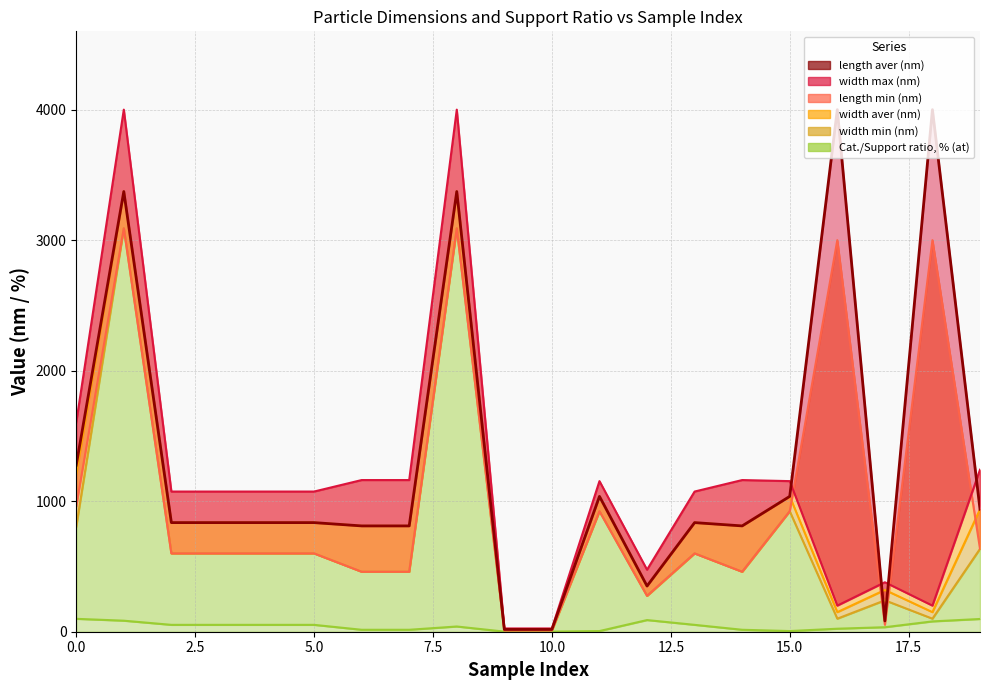

The width min (nm) series shows 600.0 at 2. True or false?

True